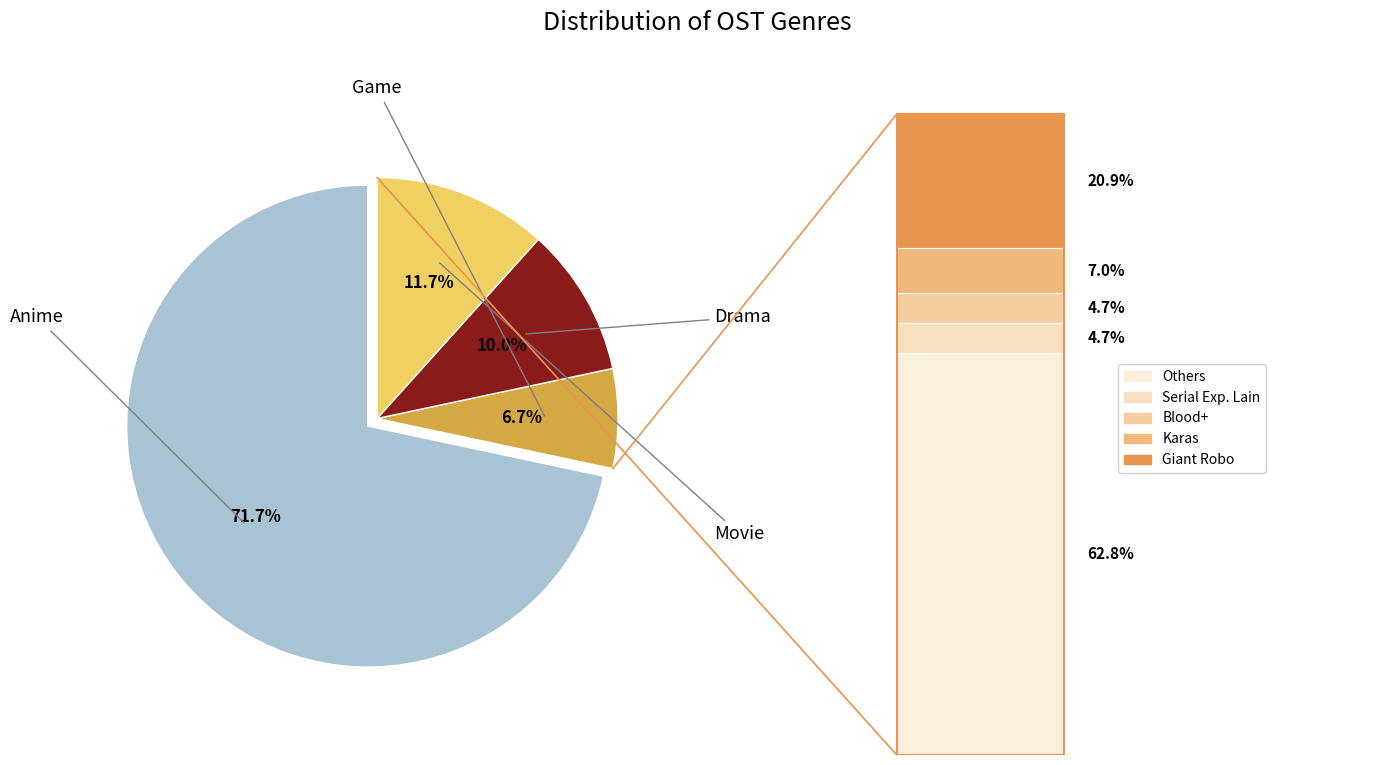

To the nearest percent, what is the average slice percentage?

25%